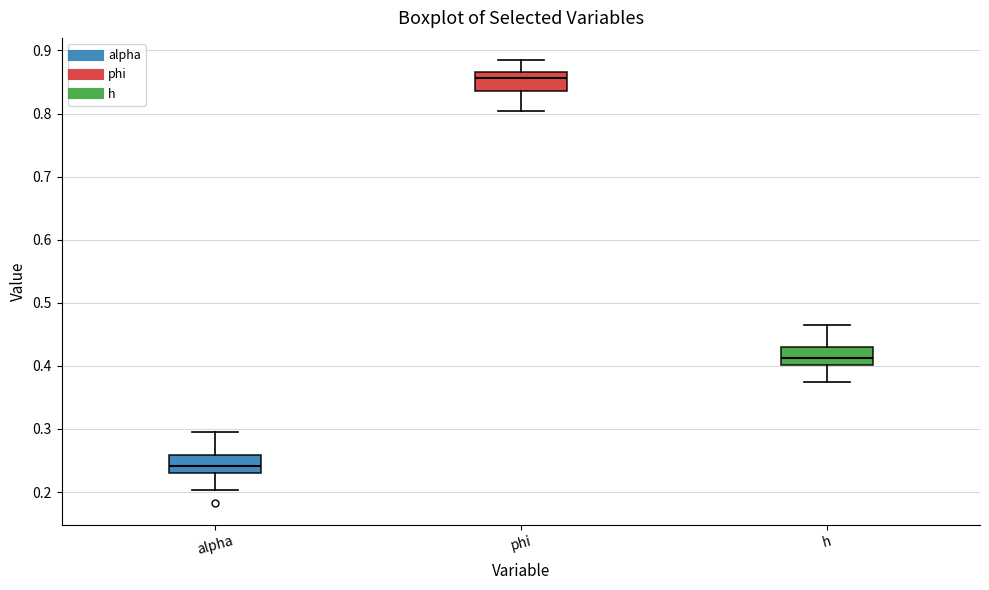

Reading left to right, transcribe this box plot: for each box, give where its median line is, the range the box spans, and where its two whiskers end, as read against the y-axis. The values are not printed on the chart, so give them approximately, as read against the axis.

alpha: median 0.24, box 0.23 to 0.26, whiskers 0.20 to 0.30
phi: median 0.86, box 0.84 to 0.87, whiskers 0.80 to 0.88
h: median 0.41, box 0.40 to 0.43, whiskers 0.37 to 0.46